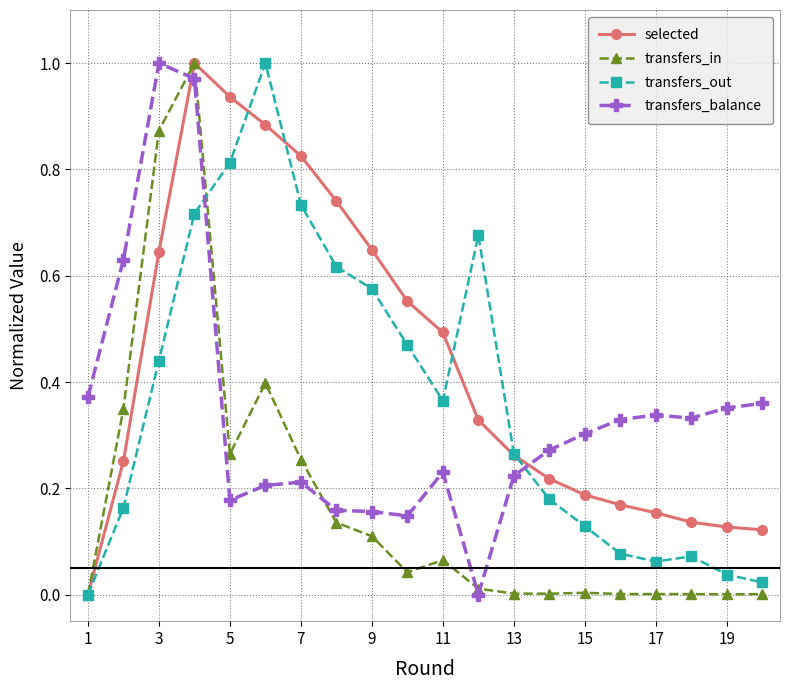

How many times do selected and transfers_balance cross each other?

2